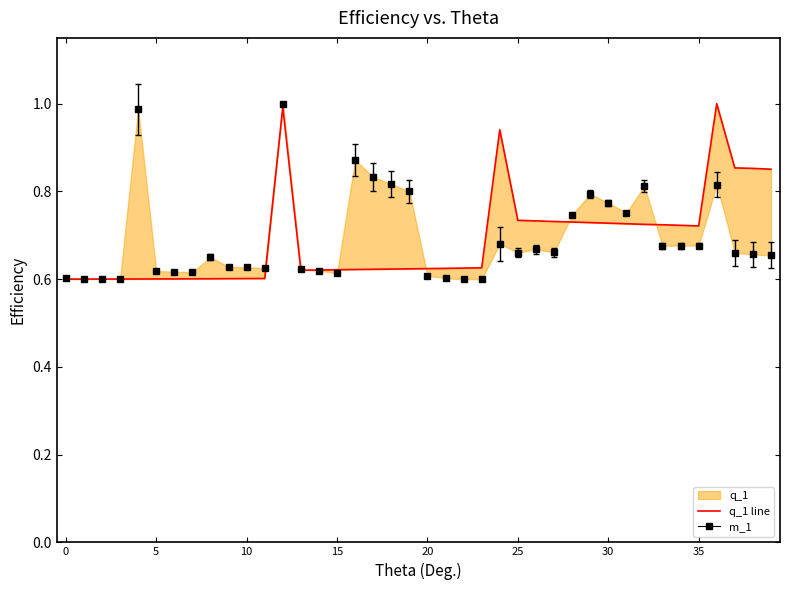

What is the value of the 12th point from the left?

0.6